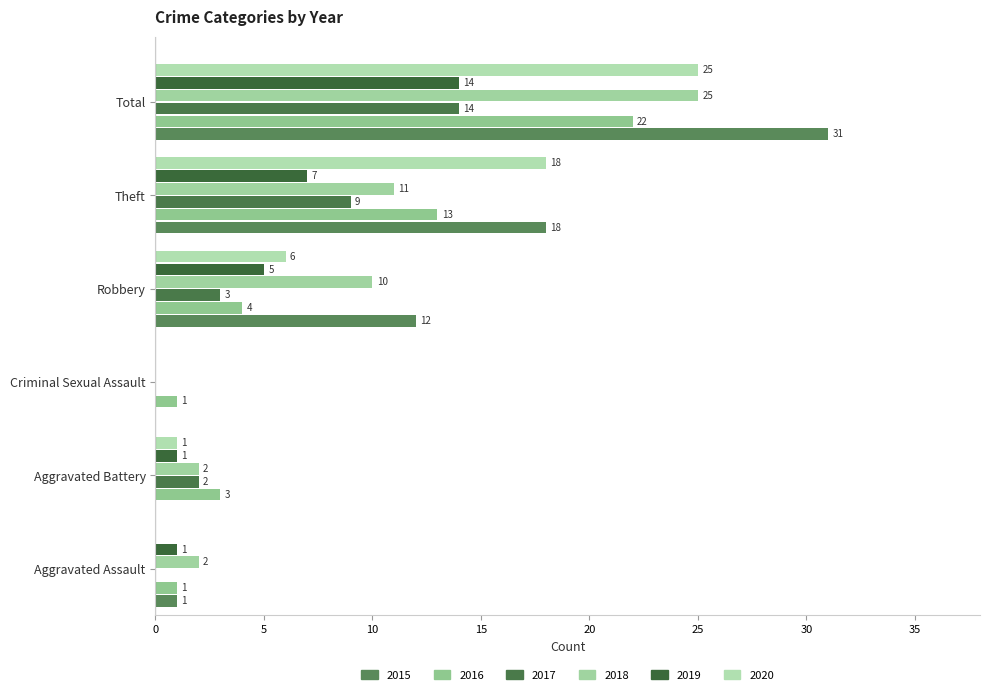

The value of 2015 at Total is 6. True or false?

False